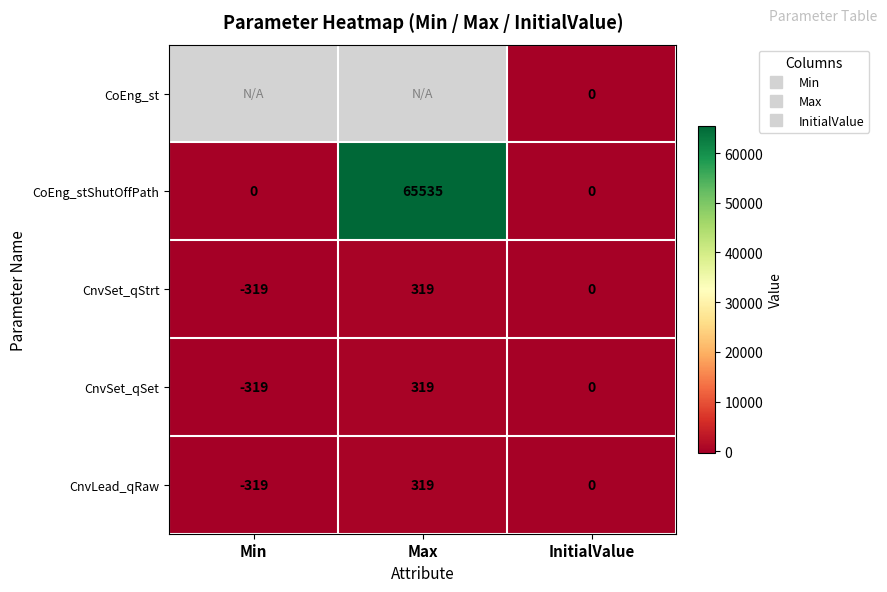

Where is CnvSet_qSet nearest to the value 0?

InitialValue